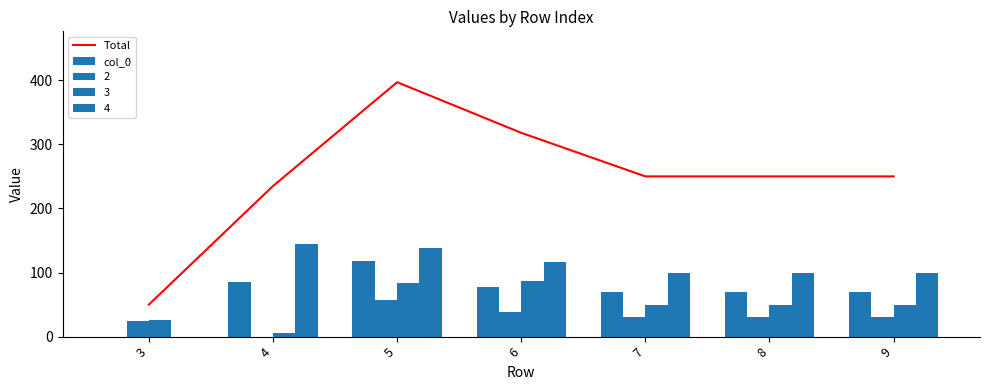

Is the value of col_0 at 4 greater than the value of Total at 7?

No